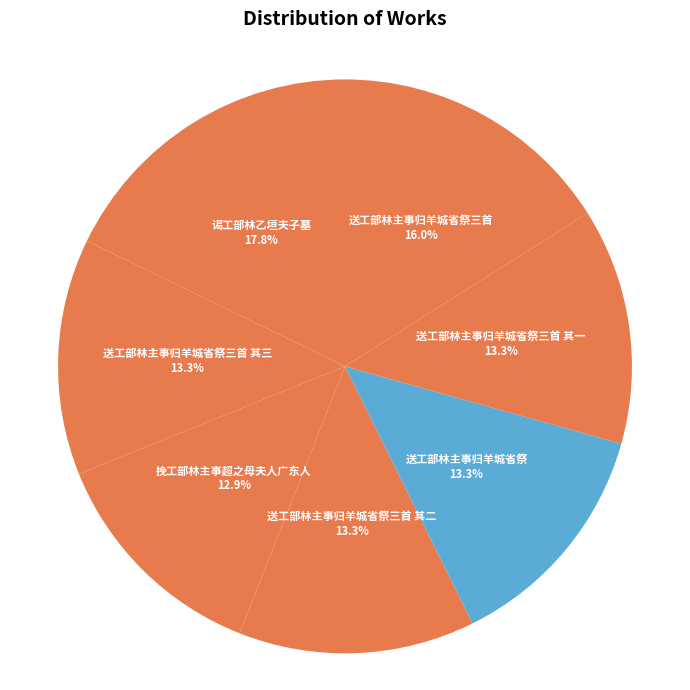

To the nearest percent, what is the combined percentage of 挽工部林主事超之母夫人广东人 and 送工部林主事归羊城省祭三首 其二?

26%